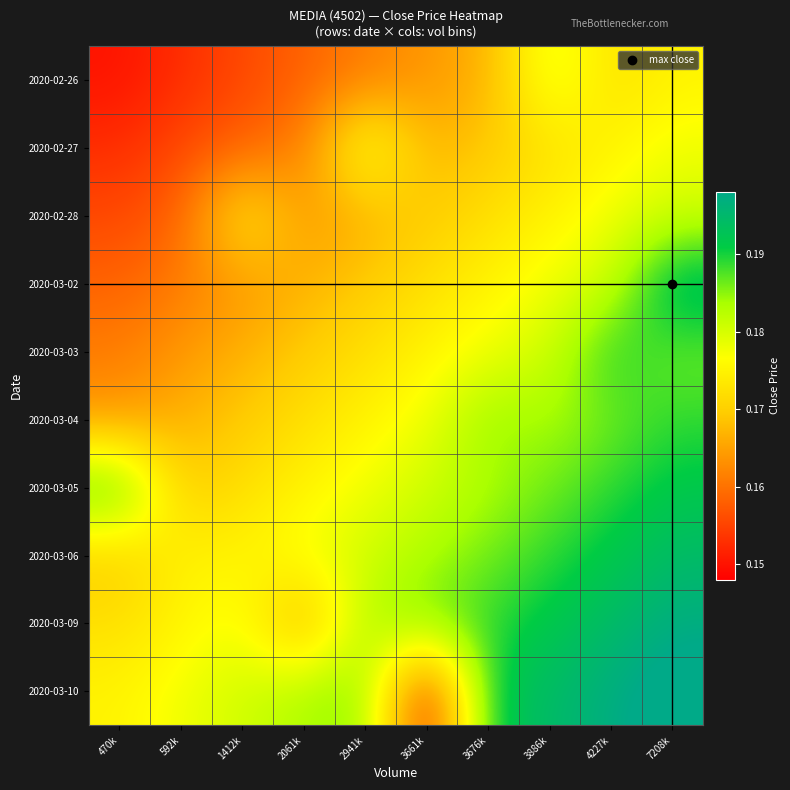

Reading left to right, transcribe all the data shown in this chart.

2020-02-26: 470k=0.1	592k=0.2	1412k=0.2	2061k=0.2	2941k=0.2	3661k=0.2	3676k=0.2	3886k=0.2	4227k=0.2	7208k=0.2
2020-02-27: 470k=0.2	592k=0.2	1412k=0.2	2061k=0.2	2941k=0.2	3661k=0.2	3676k=0.2	3886k=0.2	4227k=0.2	7208k=0.2
2020-02-28: 470k=0.2	592k=0.2	1412k=0.2	2061k=0.2	2941k=0.2	3661k=0.2	3676k=0.2	3886k=0.2	4227k=0.2	7208k=0.2
2020-03-02: 470k=0.2	592k=0.2	1412k=0.2	2061k=0.2	2941k=0.2	3661k=0.2	3676k=0.2	3886k=0.2	4227k=0.2	7208k=0.2
2020-03-03: 470k=0.2	592k=0.2	1412k=0.2	2061k=0.2	2941k=0.2	3661k=0.2	3676k=0.2	3886k=0.2	4227k=0.2	7208k=0.2
2020-03-04: 470k=0.2	592k=0.2	1412k=0.2	2061k=0.2	2941k=0.2	3661k=0.2	3676k=0.2	3886k=0.2	4227k=0.2	7208k=0.2
2020-03-05: 470k=0.2	592k=0.2	1412k=0.2	2061k=0.2	2941k=0.2	3661k=0.2	3676k=0.2	3886k=0.2	4227k=0.2	7208k=0.2
2020-03-06: 470k=0.2	592k=0.2	1412k=0.2	2061k=0.2	2941k=0.2	3661k=0.2	3676k=0.2	3886k=0.2	4227k=0.2	7208k=0.2
2020-03-09: 470k=0.2	592k=0.2	1412k=0.2	2061k=0.2	2941k=0.2	3661k=0.2	3676k=0.2	3886k=0.2	4227k=0.2	7208k=0.2
2020-03-10: 470k=0.2	592k=0.2	1412k=0.2	2061k=0.2	2941k=0.2	3661k=0.1	3676k=0.2	3886k=0.2	4227k=0.2	7208k=0.2